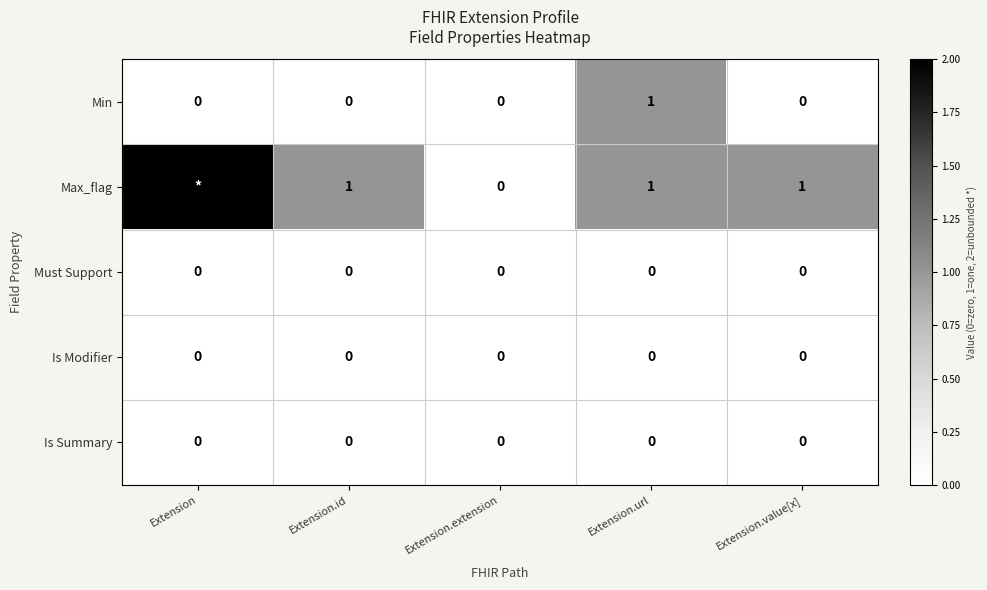

At which category is the sum across all series the highest?

Extension